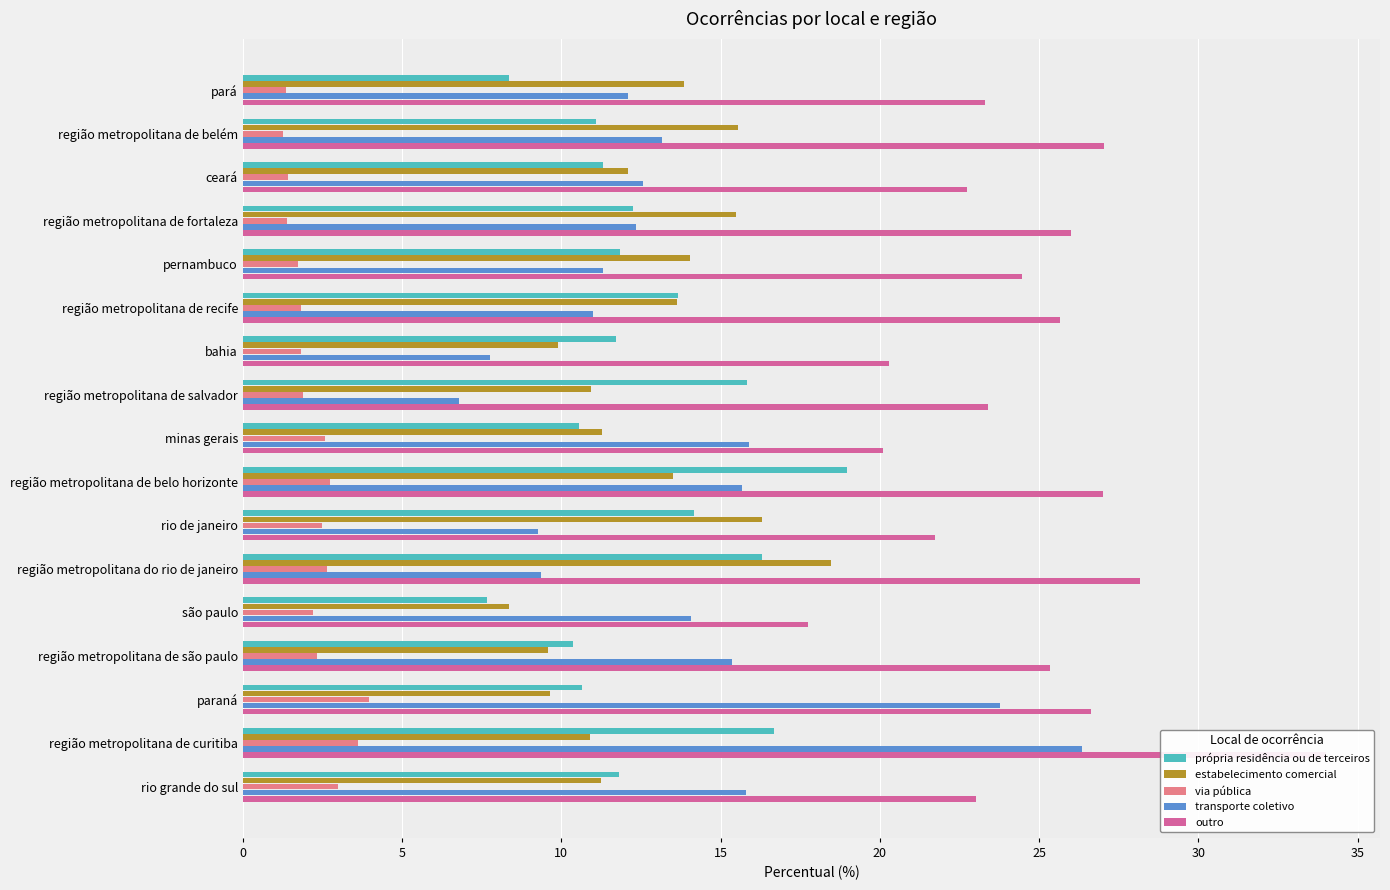

Reading left to right, transcribe all the data shown in this chart.

própria residência ou de terceiros: 8.3	11.1	11.3	12.3	11.8	13.7	11.7	15.8	10.6	19.0	14.2	16.3	7.7	10.4	10.6	16.7	11.8
estabelecimento comercial: 13.9	15.6	12.1	15.5	14.0	13.6	9.9	10.9	11.3	13.5	16.3	18.5	8.4	9.6	9.6	10.9	11.2
via pública: 1.4	1.3	1.4	1.4	1.7	1.8	1.8	1.9	2.6	2.7	2.5	2.6	2.2	2.3	4.0	3.6	3.0
transporte coletivo: 12.1	13.2	12.6	12.3	11.3	11.0	7.8	6.8	15.9	15.7	9.3	9.4	14.1	15.4	23.8	26.4	15.8
outro: 23.3	27.0	22.7	26.0	24.4	25.6	20.3	23.4	20.1	27.0	21.7	28.2	17.8	25.3	26.6	34.0	23.0